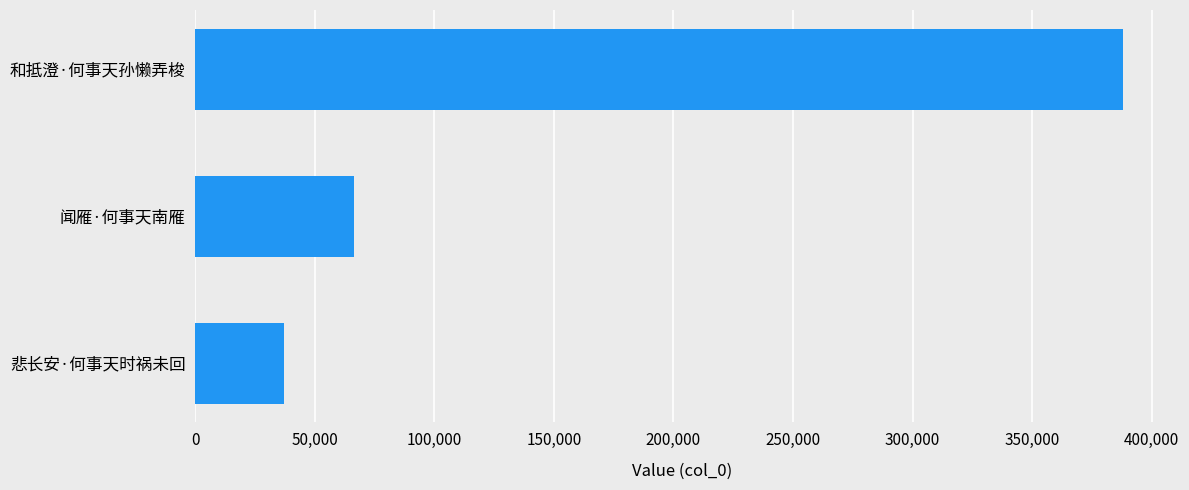

Rank the categories by value from lowest to highest.

悲长安·何事天时祸未回, 闻雁·何事天南雁, 和抵澄·何事天孙懒弄梭